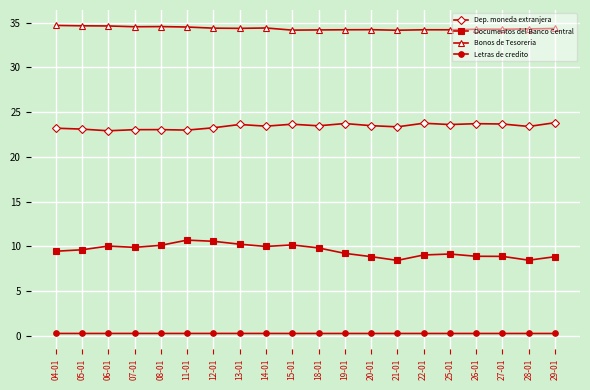

List the series in order of their peak value, lowest first.

Letras de credito, Documentos del Banco Central, Dep. moneda extranjera, Bonos de Tesoreria